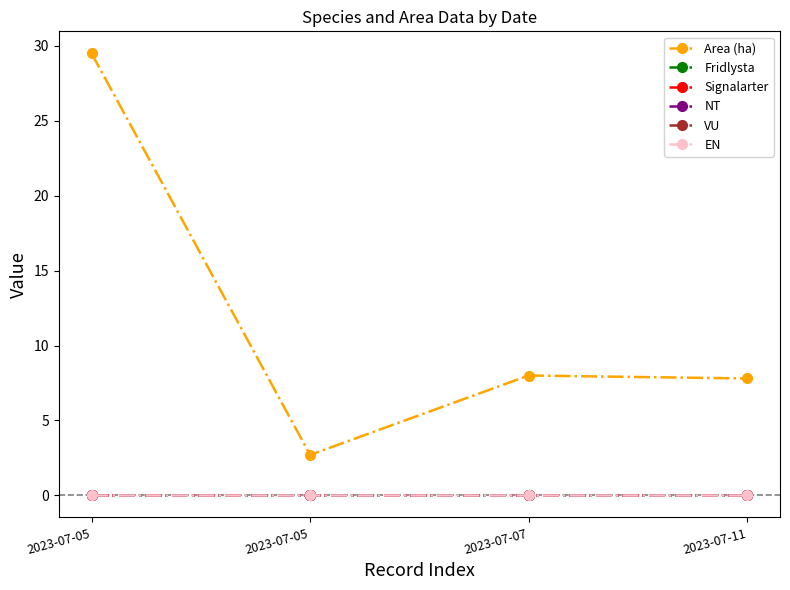

At how many categories does at least one series exceed 20?

1